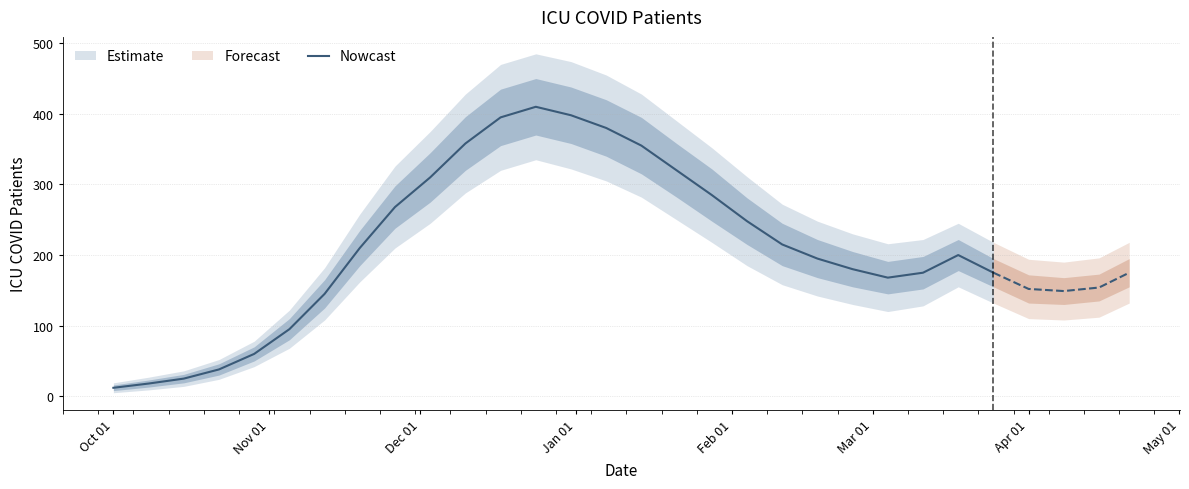

Is it true that the value at 12 is 255?

False